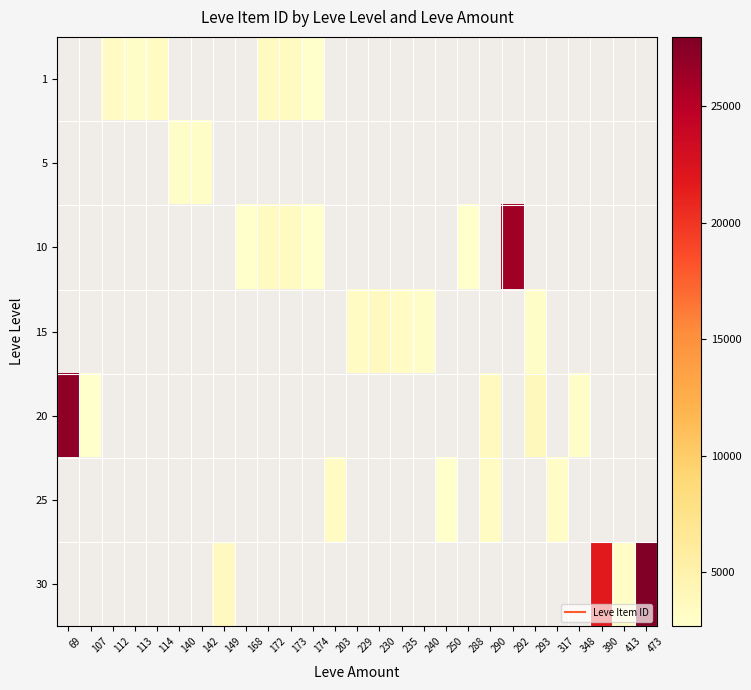

Is the value of 20 at 240 greater than the value of 1 at 293?

No